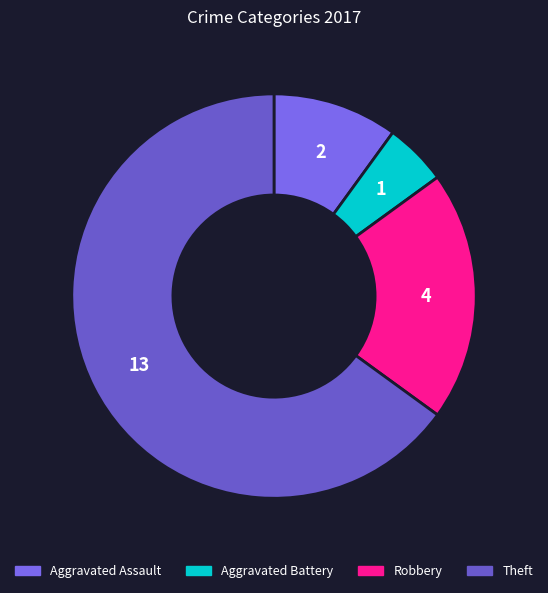

Which slice represents more than half of the pie?

Theft